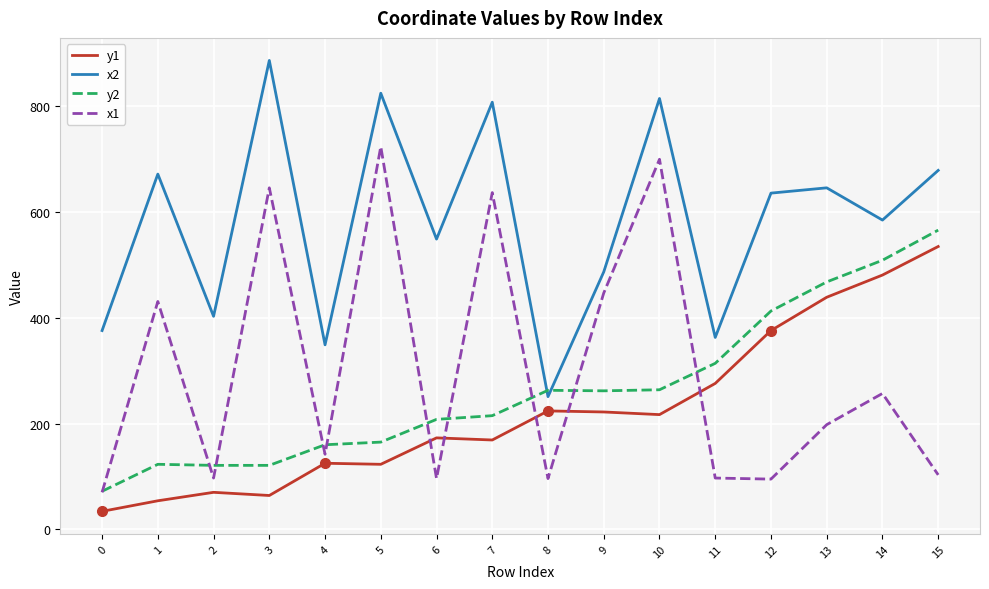

What are all the series names shown in the legend?

y1, x2, y2, x1